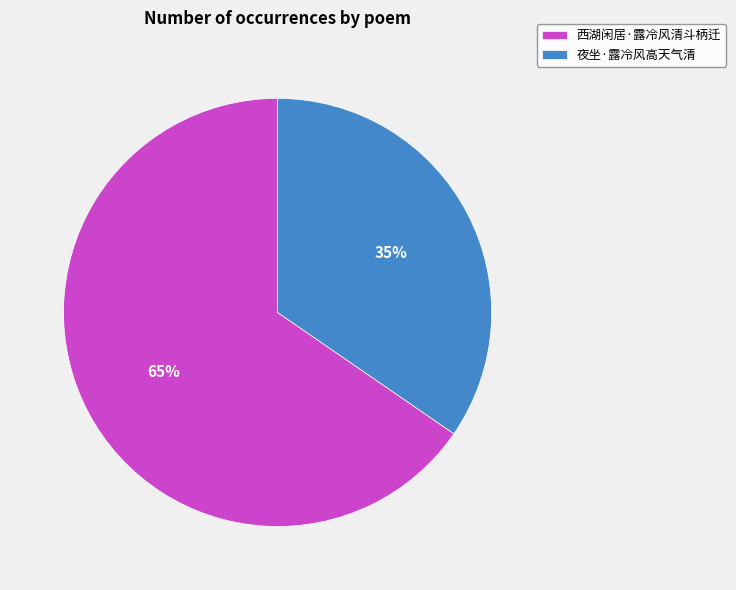

Is the sum of 夜坐·露冷风高天气清 and 西湖闲居·露冷风清斗柄迁 greater than half?

Yes